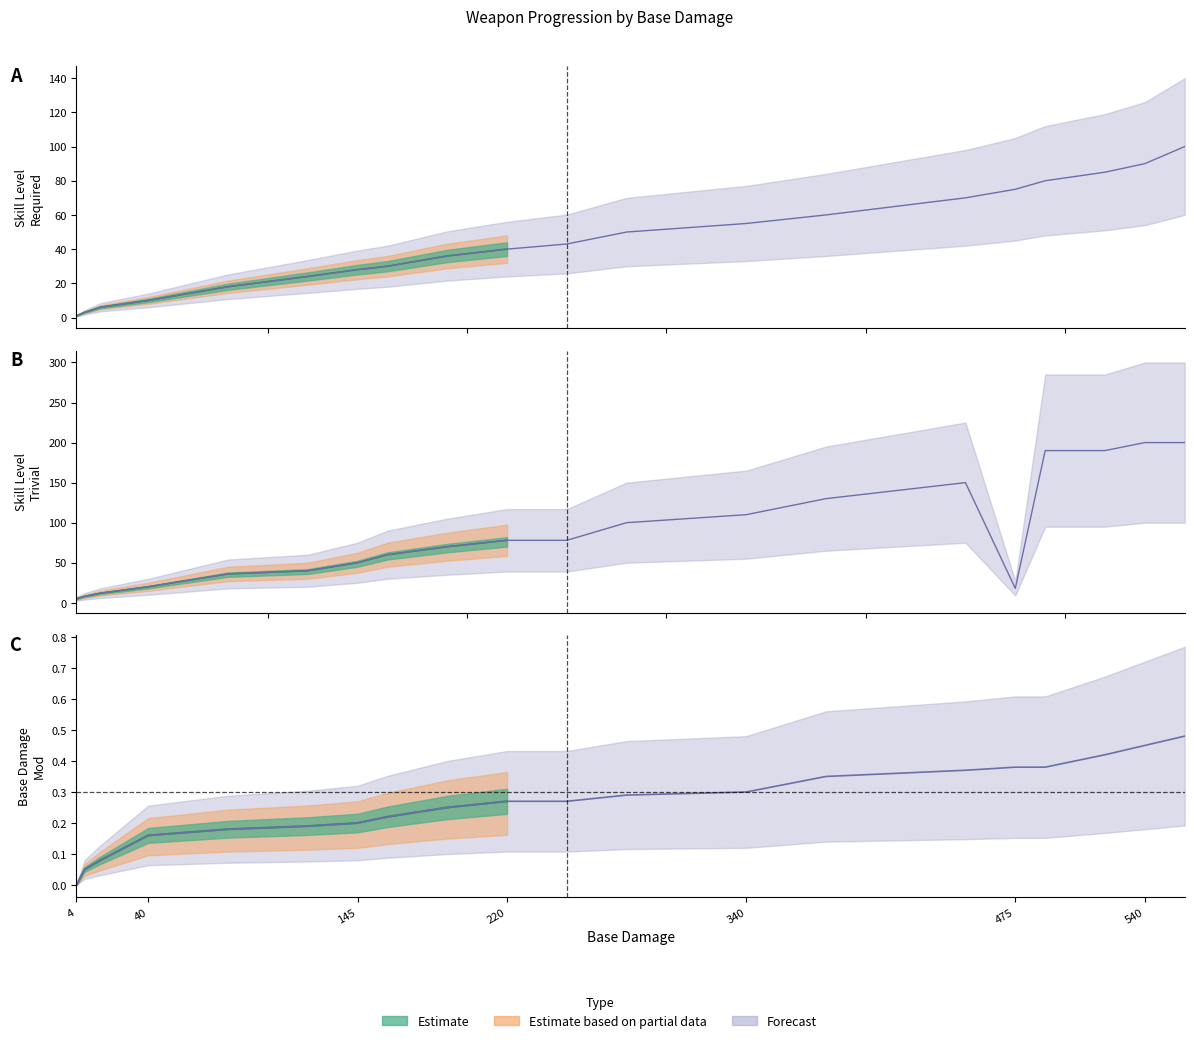

Does the chart have visible grid lines?

No